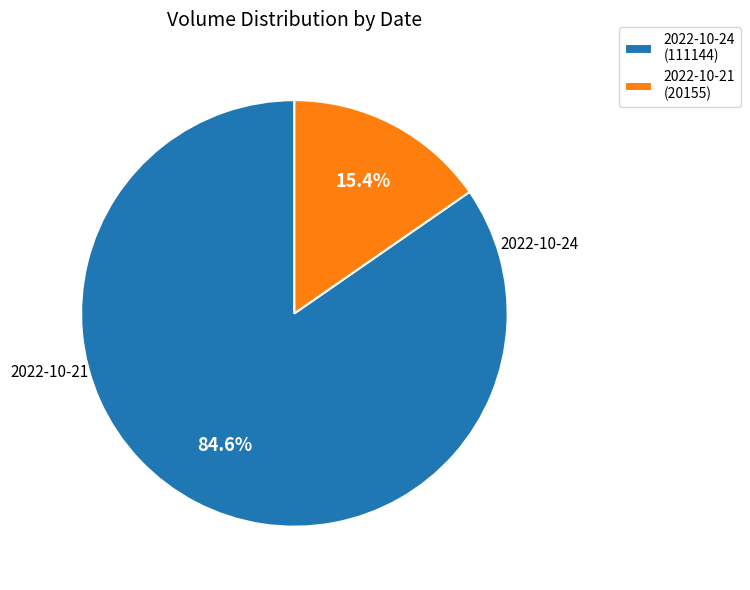

True or false: 2022-10-21 accounts for 21% of the total.

False